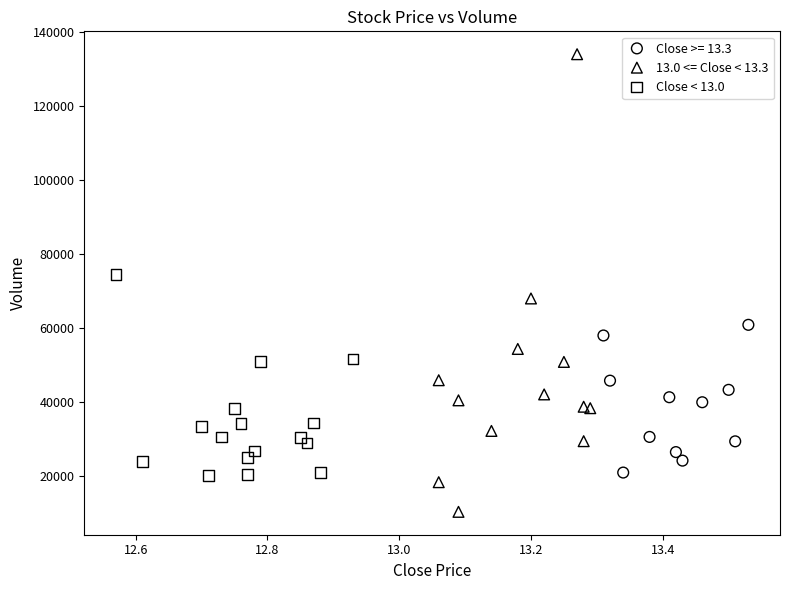

What are all the series names shown in the legend?

Close >= 13.3, 13.0 <= Close < 13.3, Close < 13.0